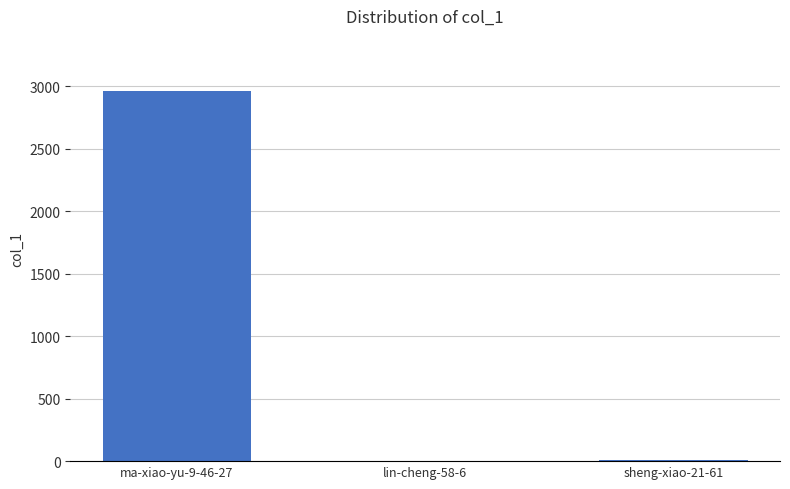

What is the change in value from lin-cheng-58-6 to sheng-xiao-21-61?

+11